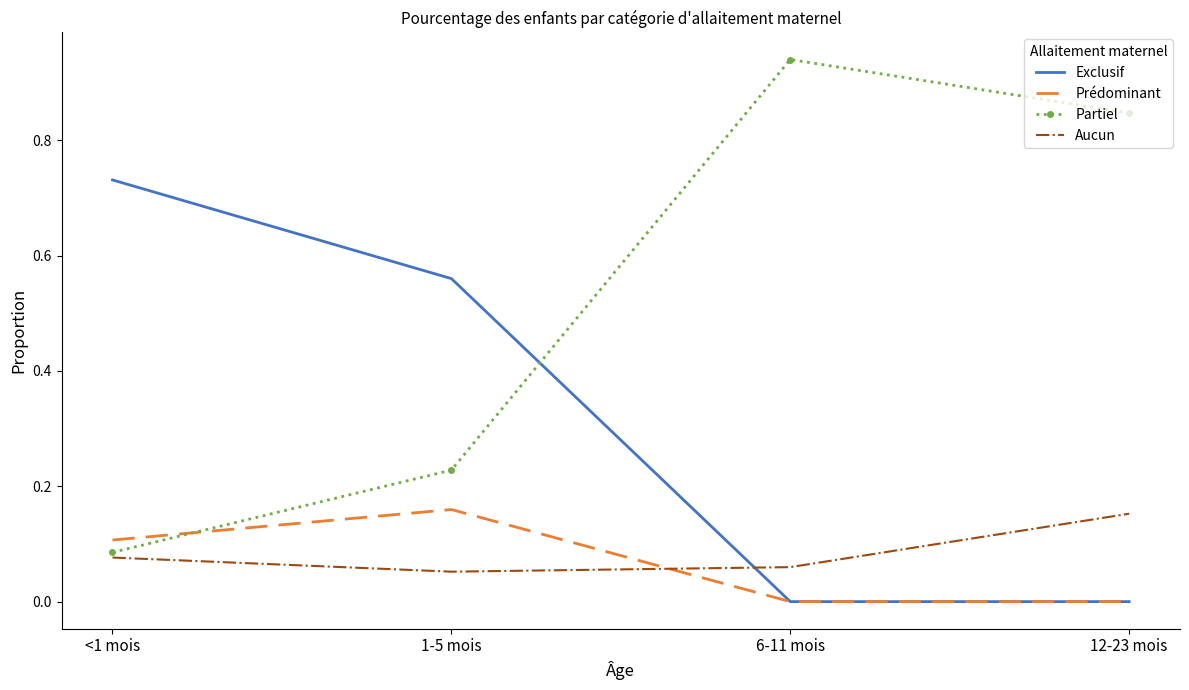

Which category has the highest value across all series?

6-11 mois